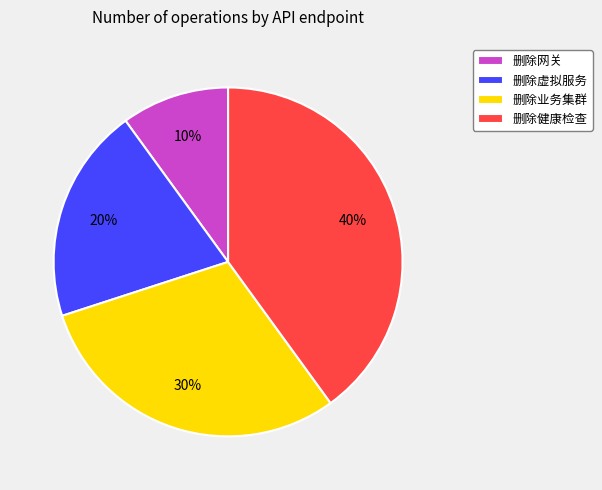

Which has a higher value, 删除业务集群 or 删除健康检查?

删除健康检查